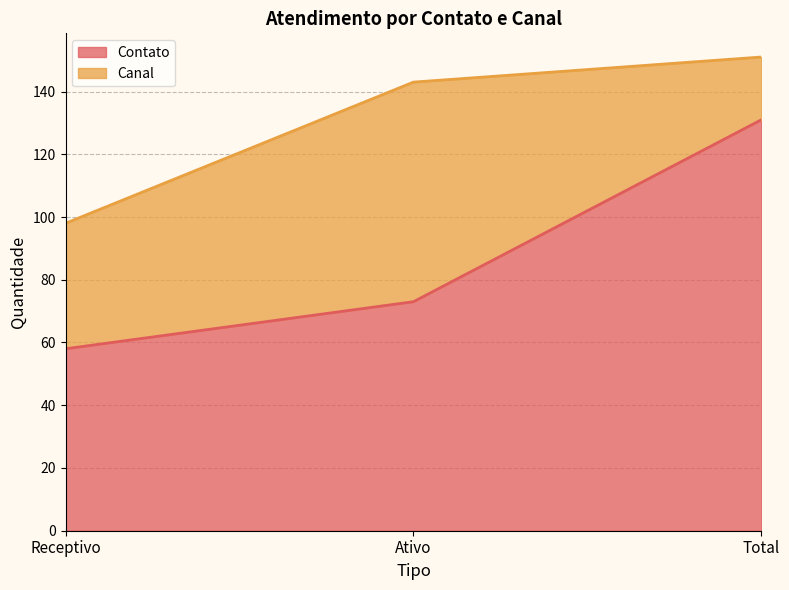

What is the change in value from Receptivo to Total?

+73